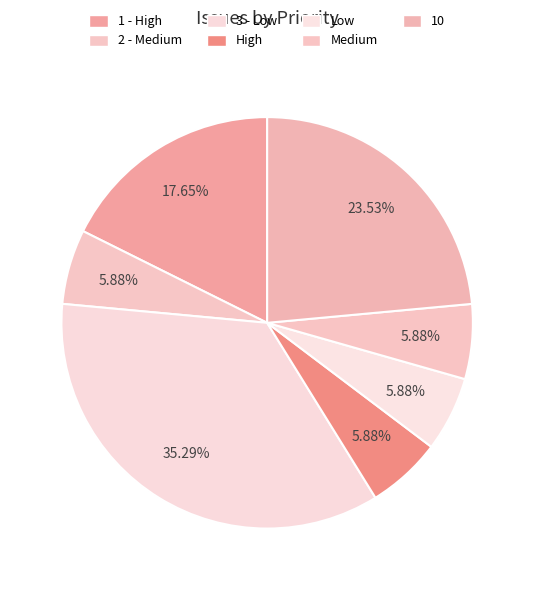

Count the number of slices in the pie.

7